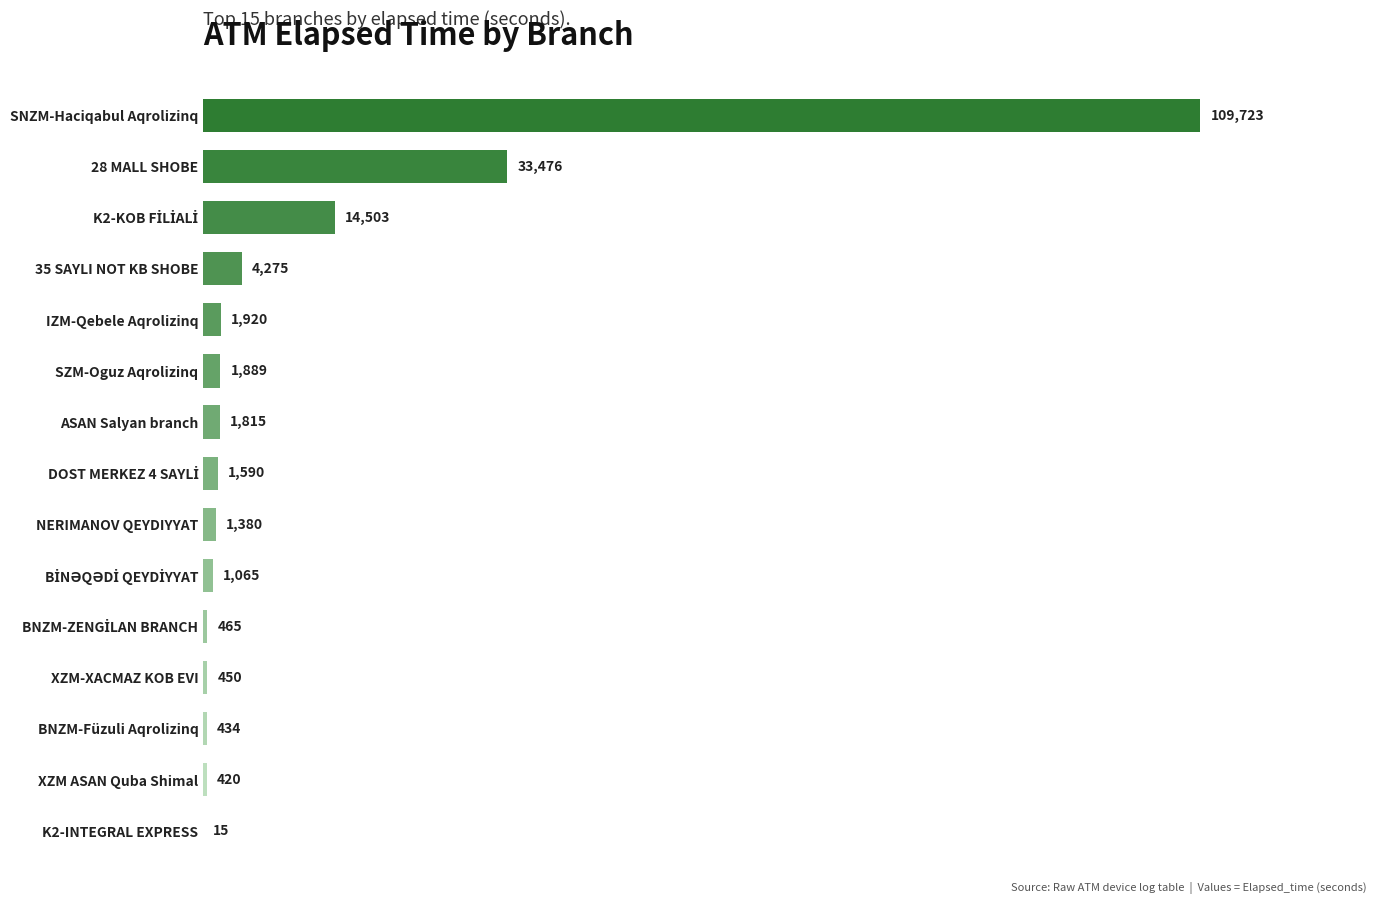

What is the sum of all values?

173420